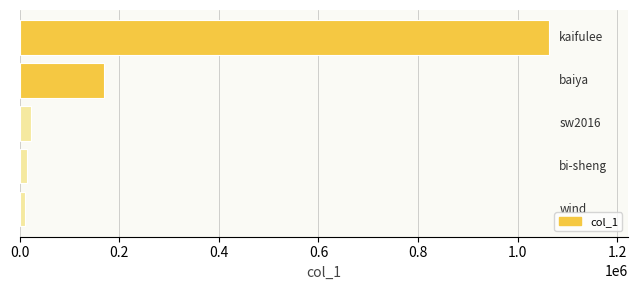

How many bars are there in total?

5